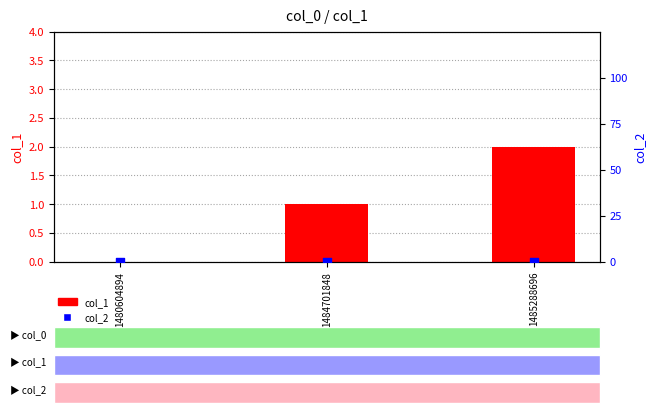

Is the value of col_1 at 1484701848 greater than the value of col_2 at 1485288696?

Yes